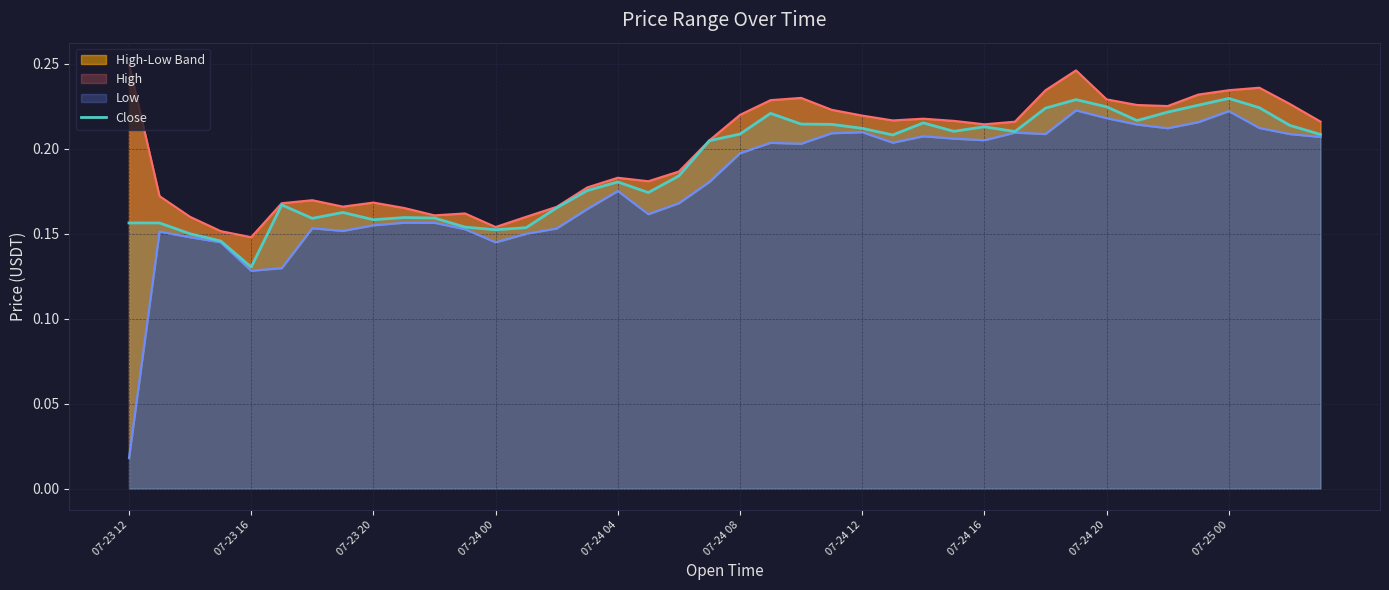

True or false: the data has more than 0 interior local peaks.

True